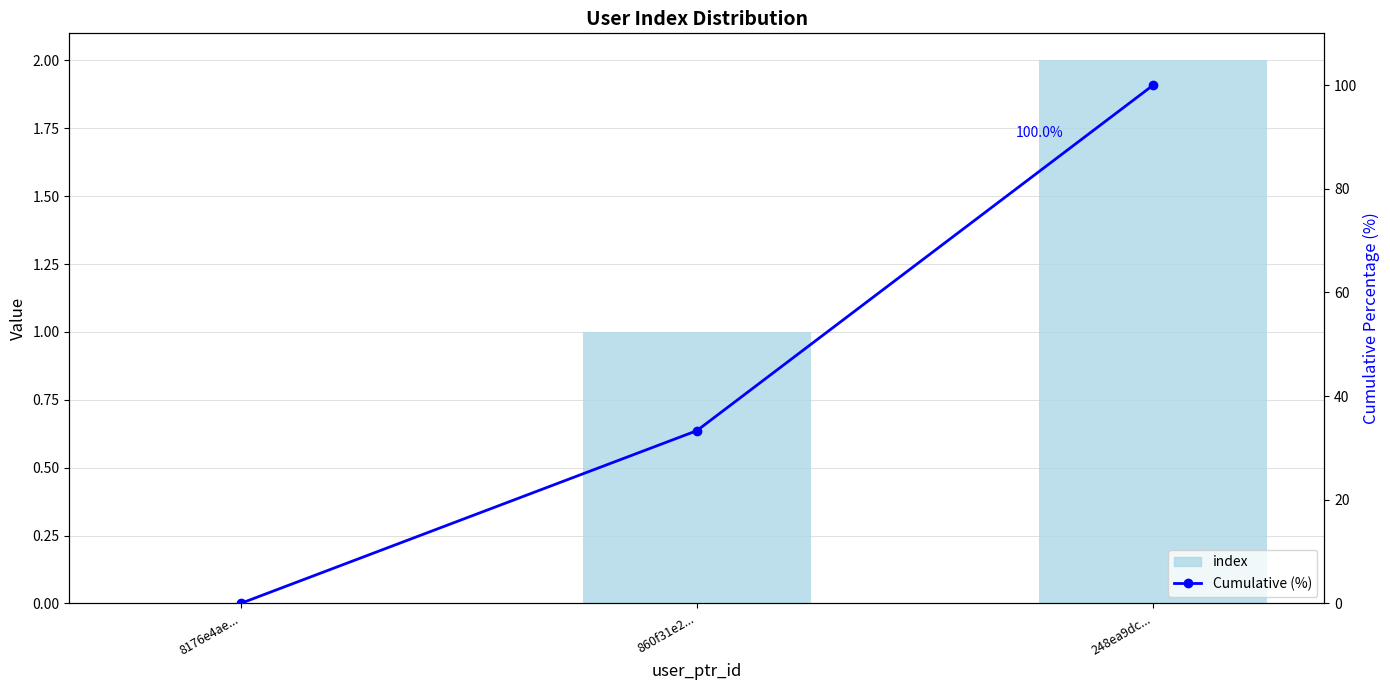

What is the sum of all Cumulative (%) values?

133.3